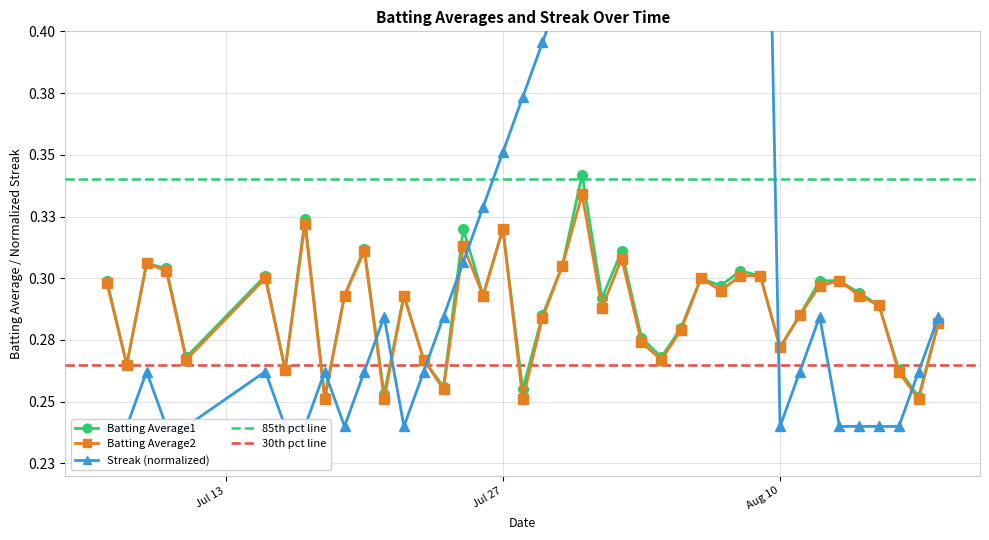

Count the Batting Average2 values in the range 0 to 1.

40